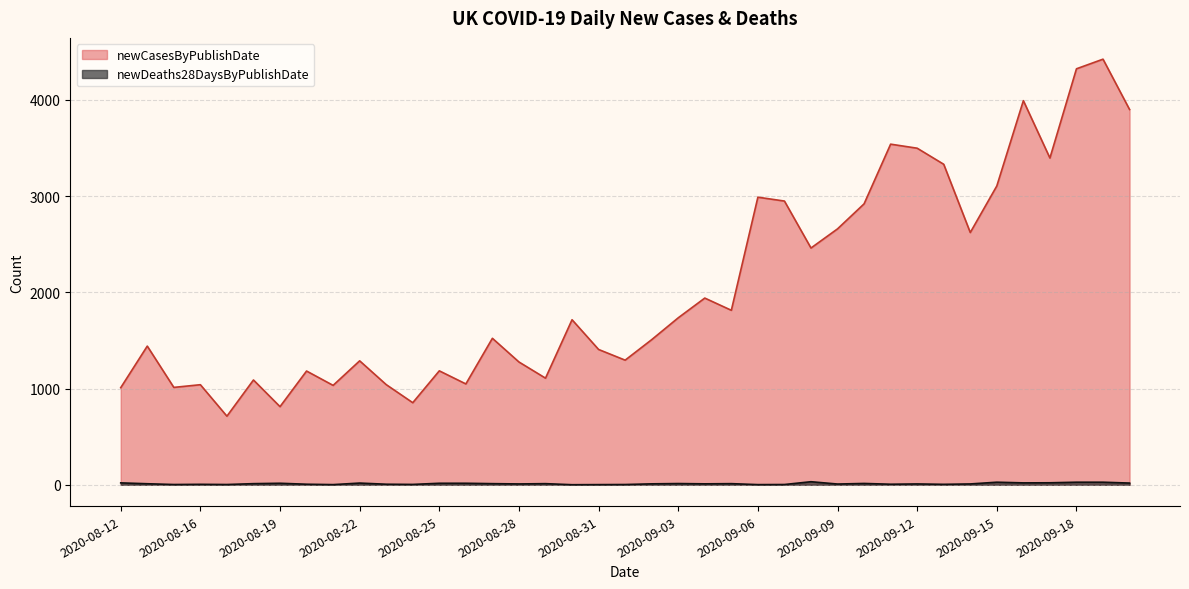

At which label is newDeaths28DaysByPublishDate closest to 16?

2020-08-19